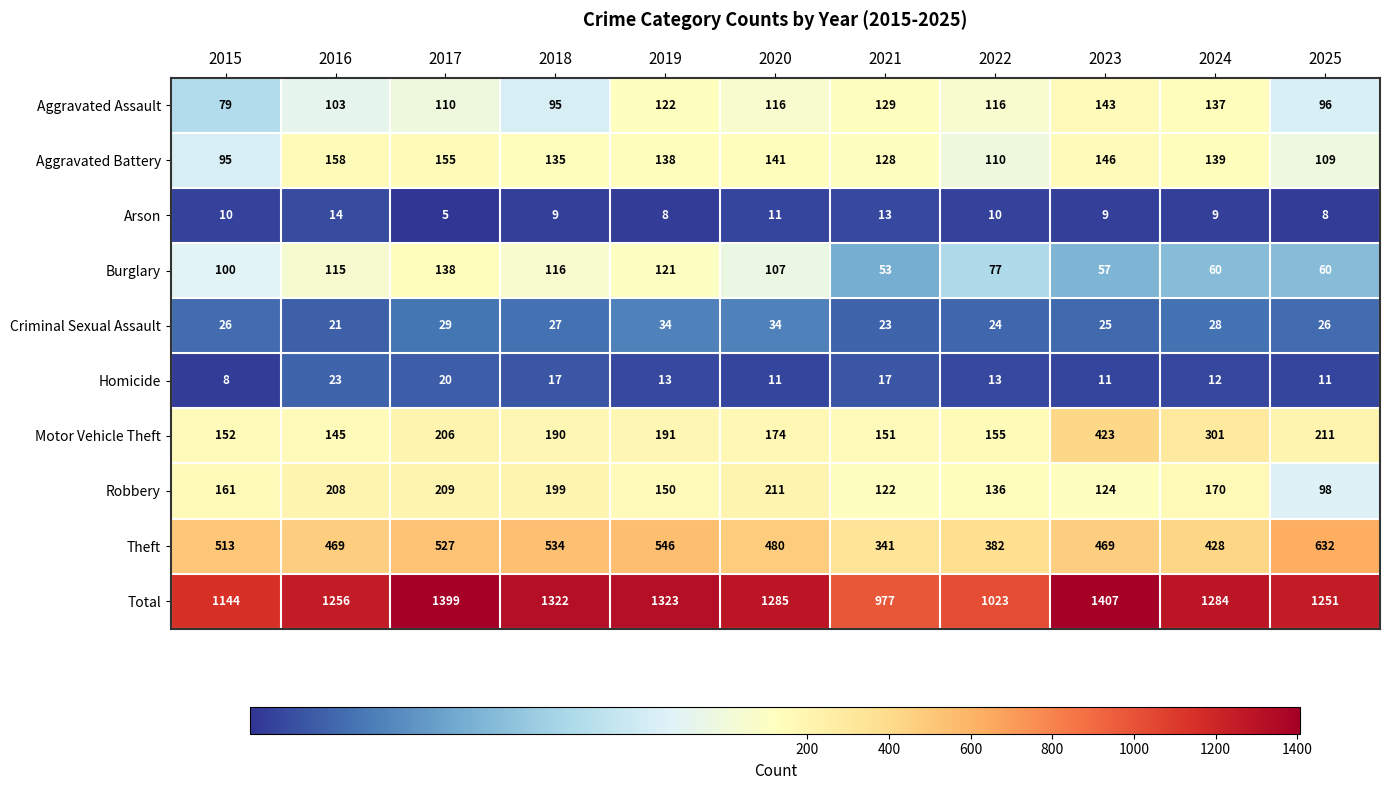

Which series has the largest range (max minus min)?

Total